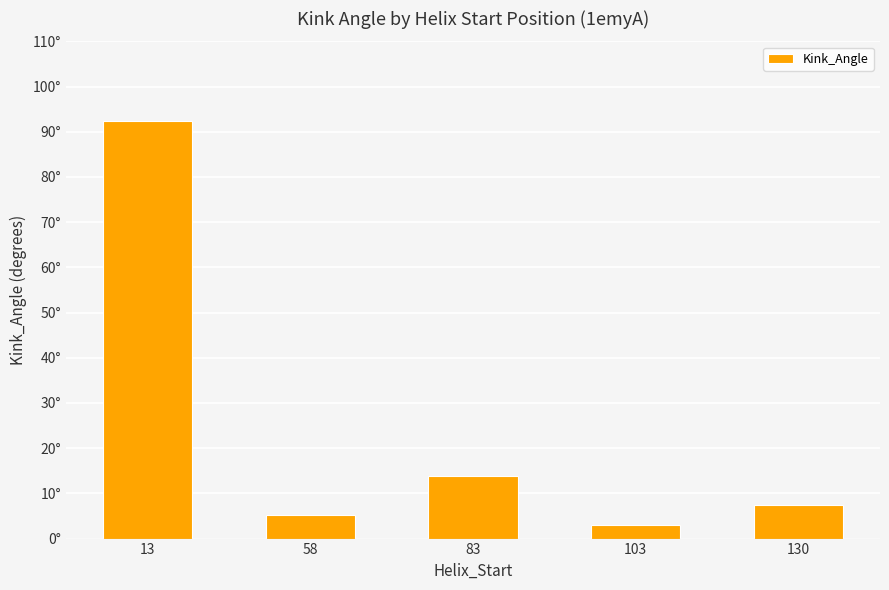

List the labels in order of value, smallest first.

103, 58, 130, 83, 13